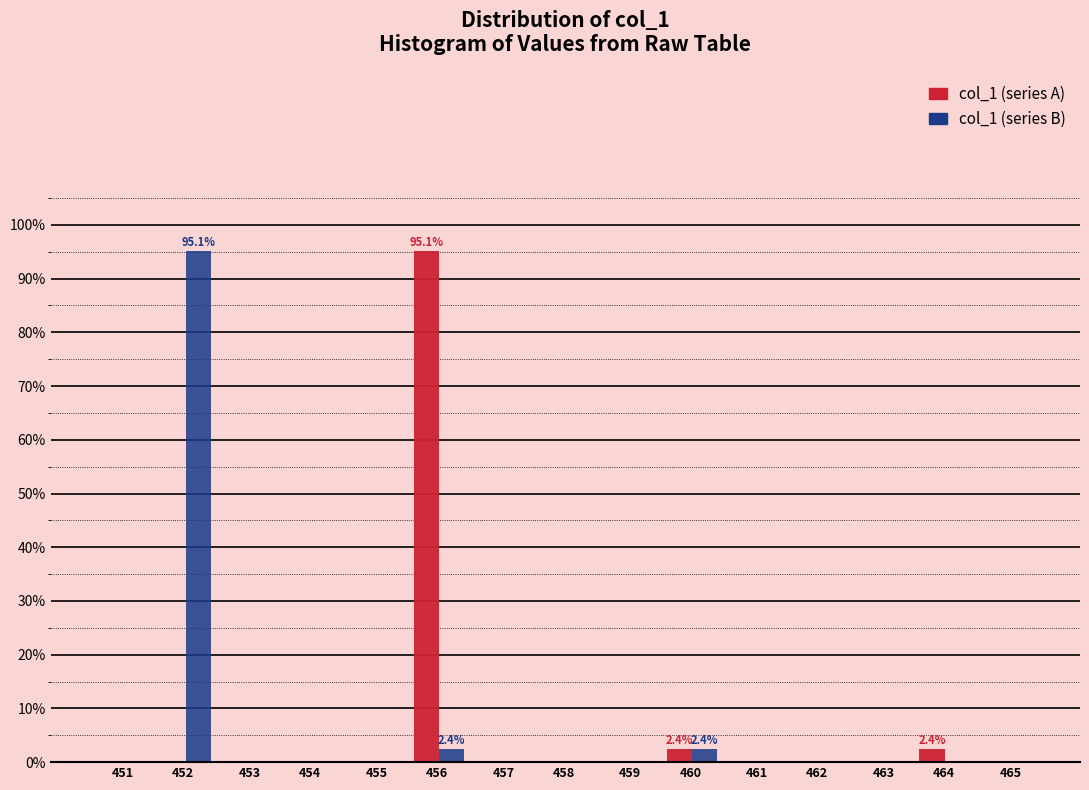

Reading left to right, transcribe all the data shown in this chart.

col_1 (series A): 451=0.0	452=0.0	453=0.0	454=0.0	455=0.0	456=95.1	457=0.0	458=0.0	459=0.0	460=2.4	461=0.0	462=0.0	463=0.0	464=2.4	465=0.0
col_1 (series B): 451=0.0	452=95.1	453=0.0	454=0.0	455=0.0	456=2.4	457=0.0	458=0.0	459=0.0	460=2.4	461=0.0	462=0.0	463=0.0	464=0.0	465=0.0